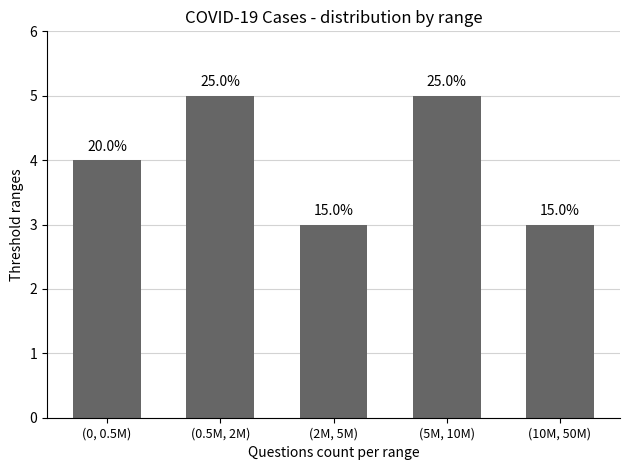

List the labels in order of value, largest first.

(0.5M, 2M), (5M, 10M), (0, 0.5M), (2M, 5M), (10M, 50M)